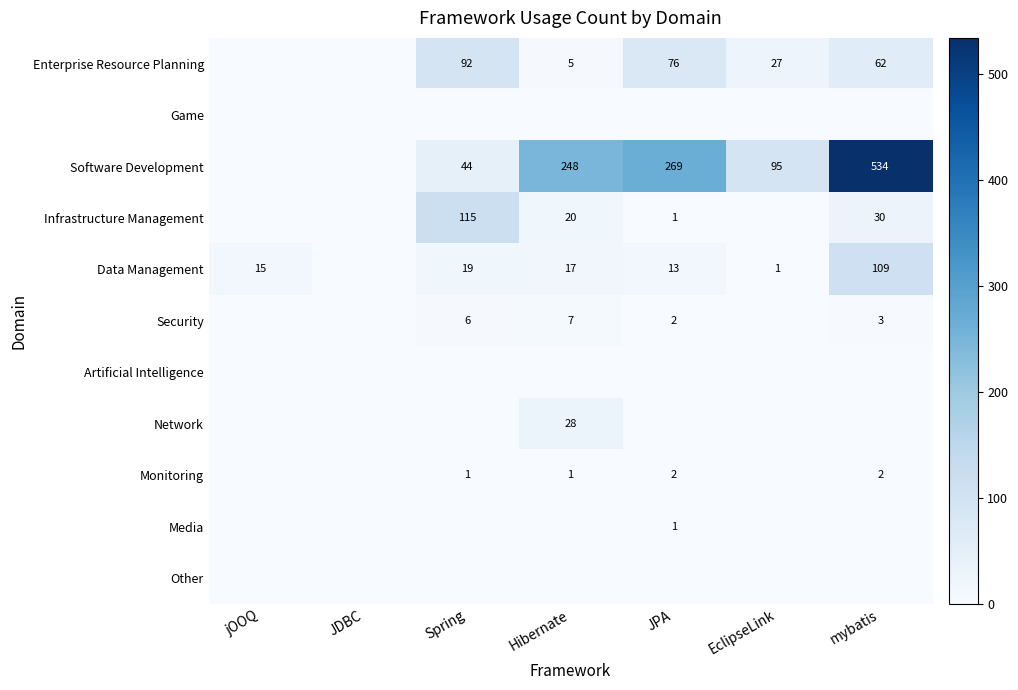

How many categories are shown in the chart?

7